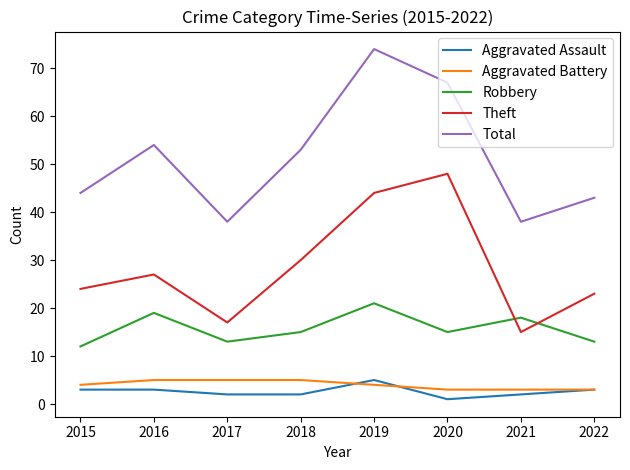

True or false: Robbery and Aggravated Assault intersect in this chart.

False